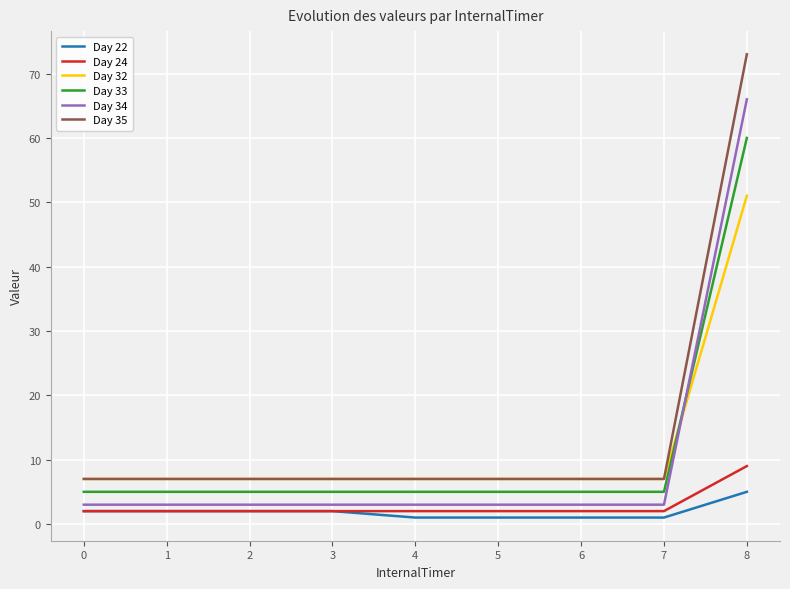

True or false: Day 34 and Day 22 cross at least once.

False